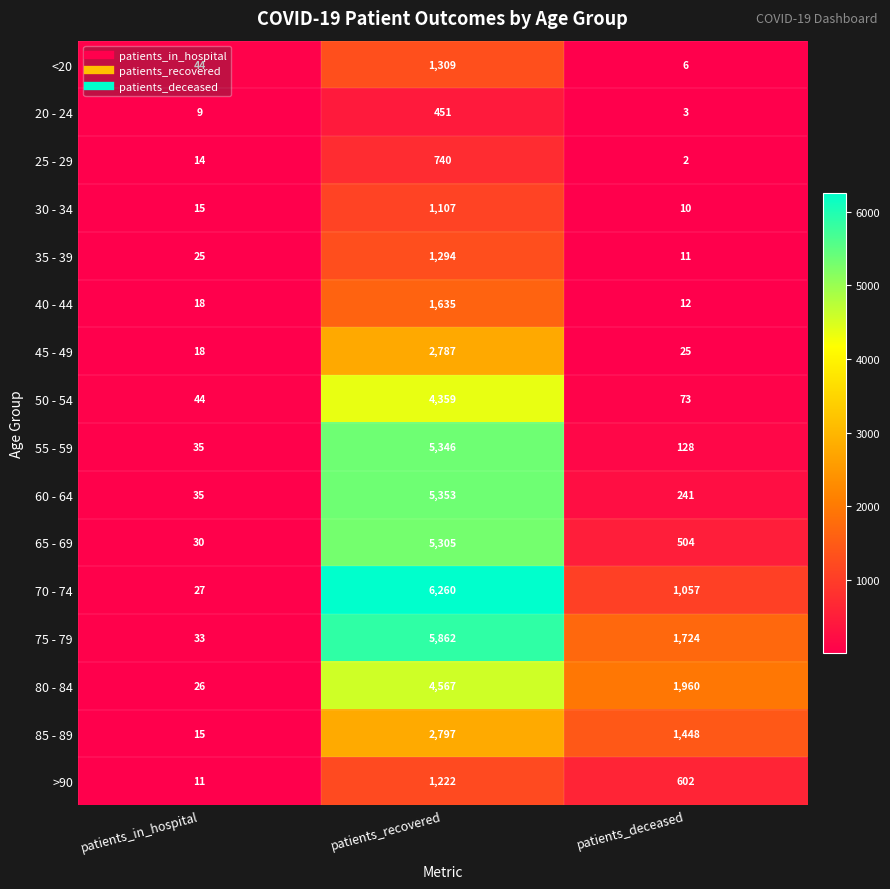

What value does the <20 series have at patients_in_hospital?

44